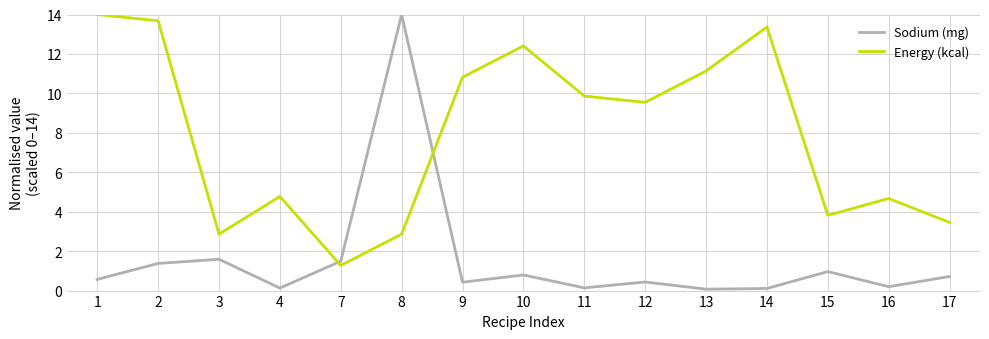

What is the difference between the Sodium (mg) values at 13 and 16?

0.1